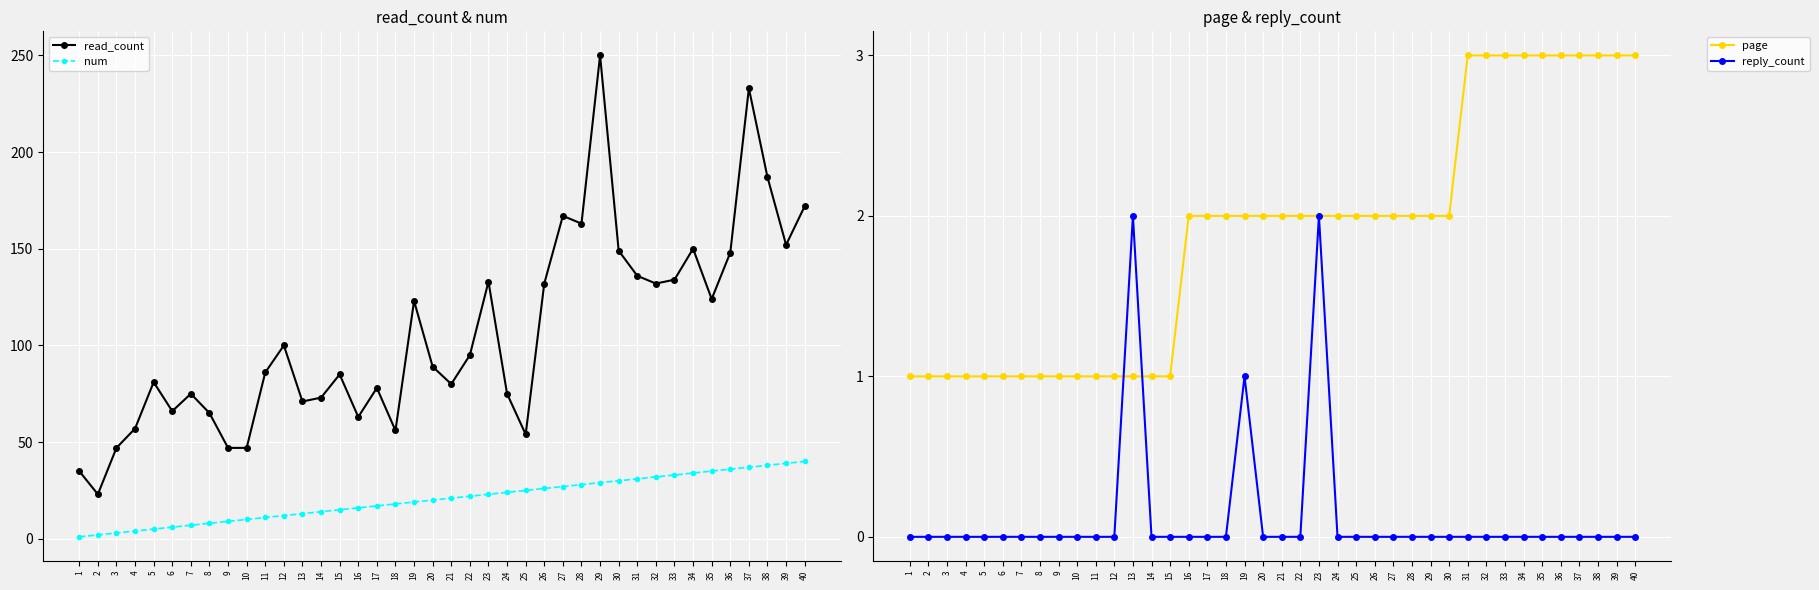

Where is page nearest to the value 2?

16